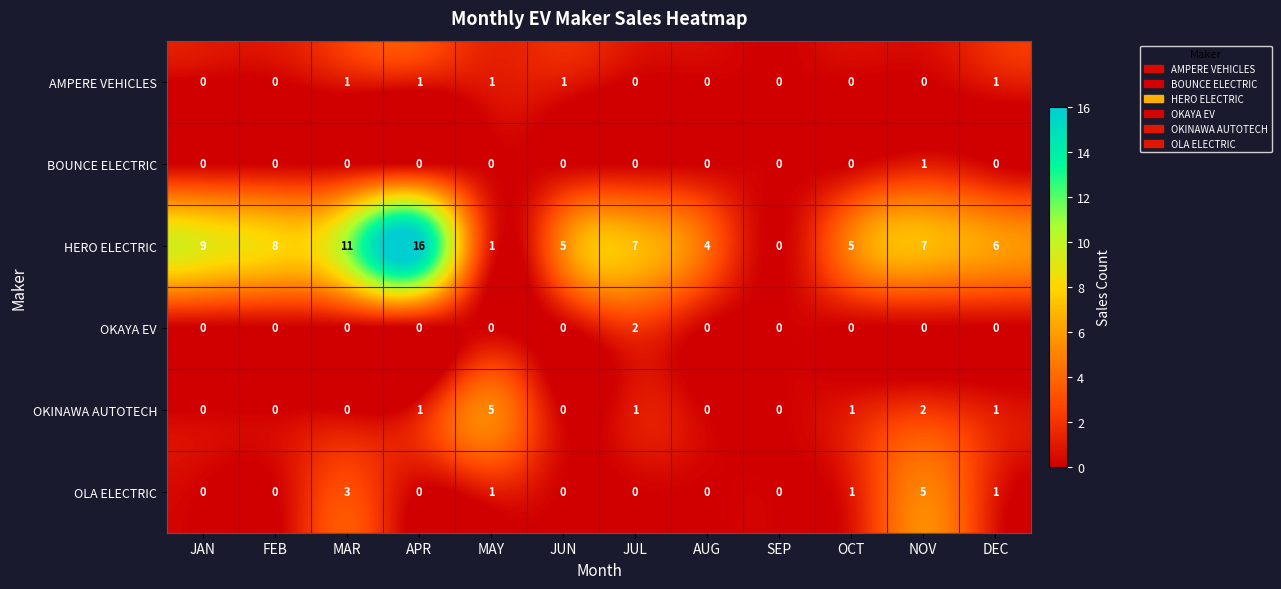

Is it true that OKINAWA AUTOTECH equals 1 at JUL?

True